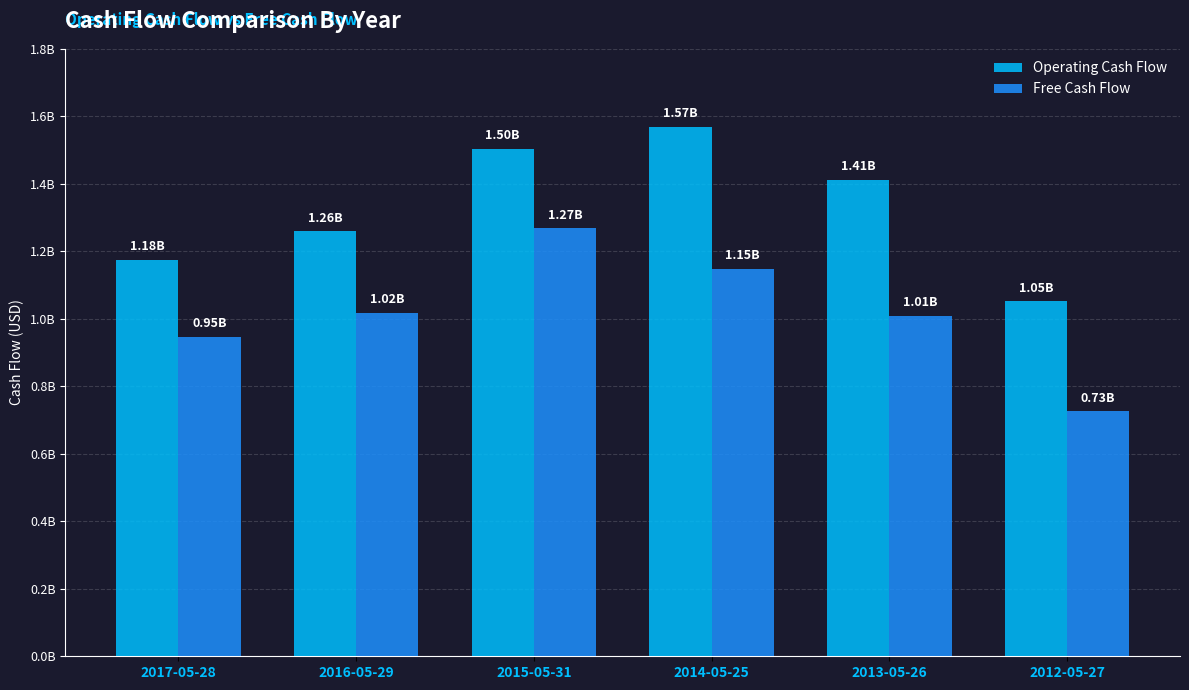

What is the highest value of the Free Cash Flow series?

1268100000